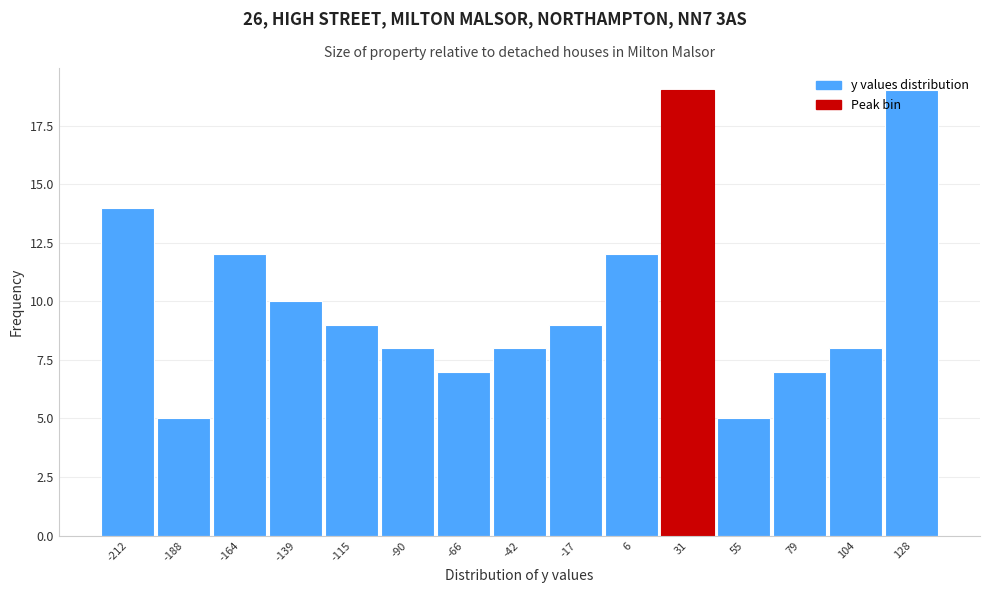

The value at 79 is 7. True or false?

True